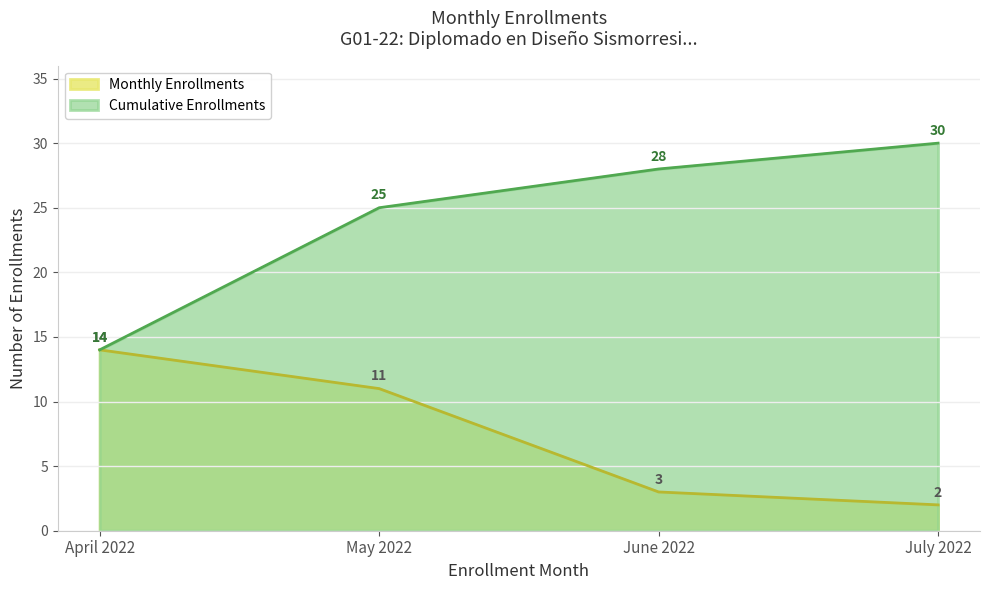

Is it true that Cumulative Enrollments equals 28 at June 2022?

True